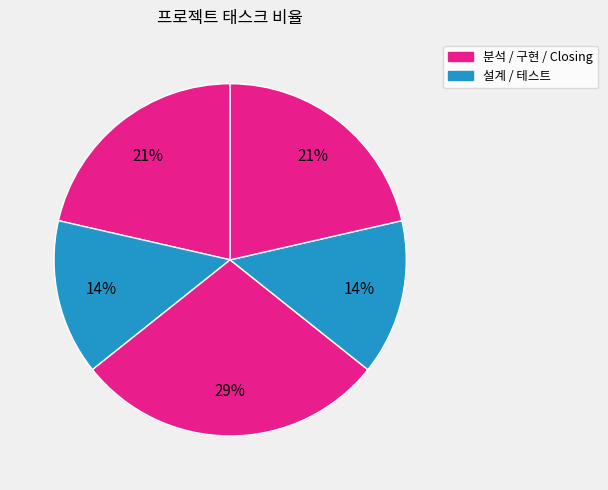

Count the number of slices in the pie.

5